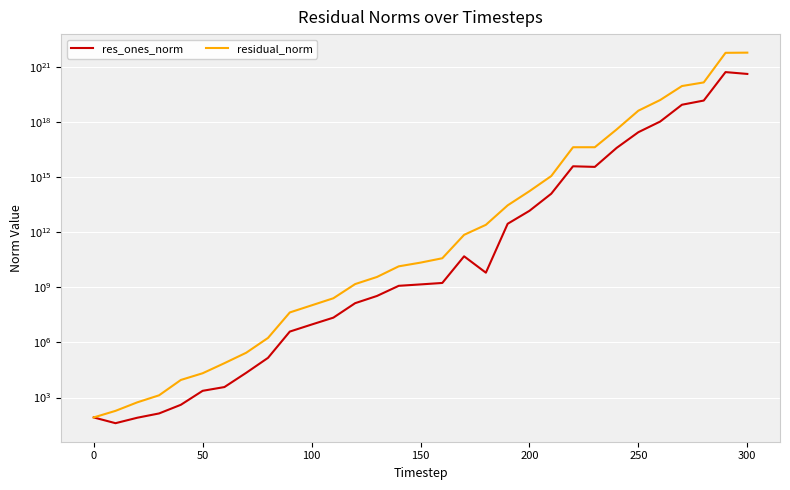

Is it true that residual_norm equals 13617736215635614.0 at 22?

False